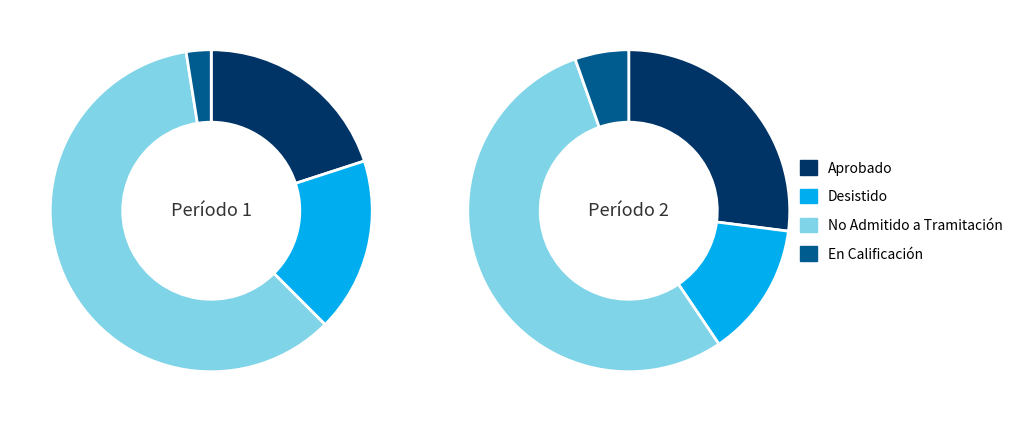

True or false: Aprobado accounts for 5% of the total.

False